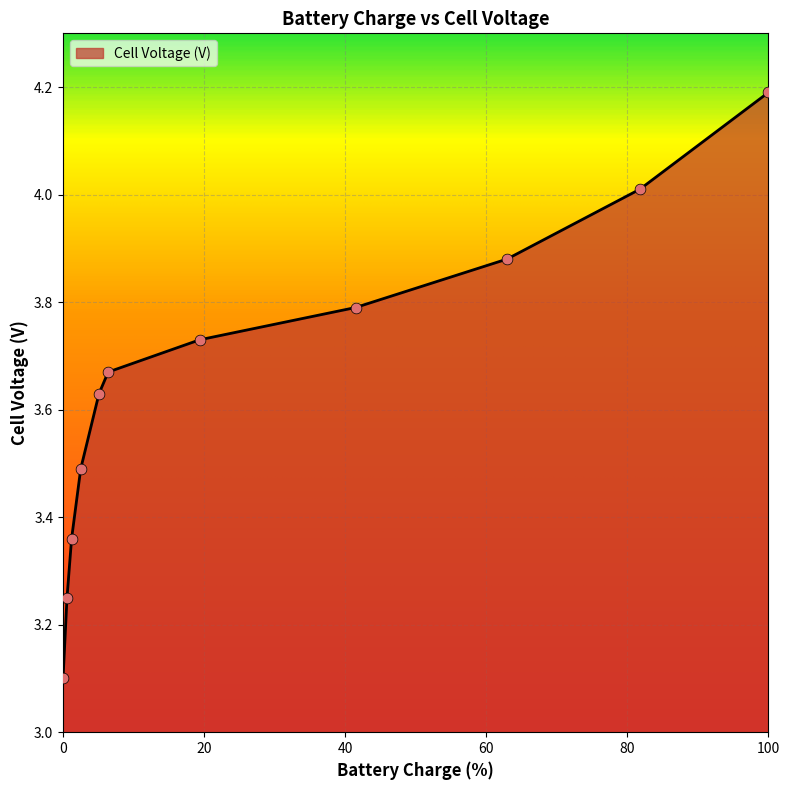

What is the difference between the maximum and minimum values?

1.1